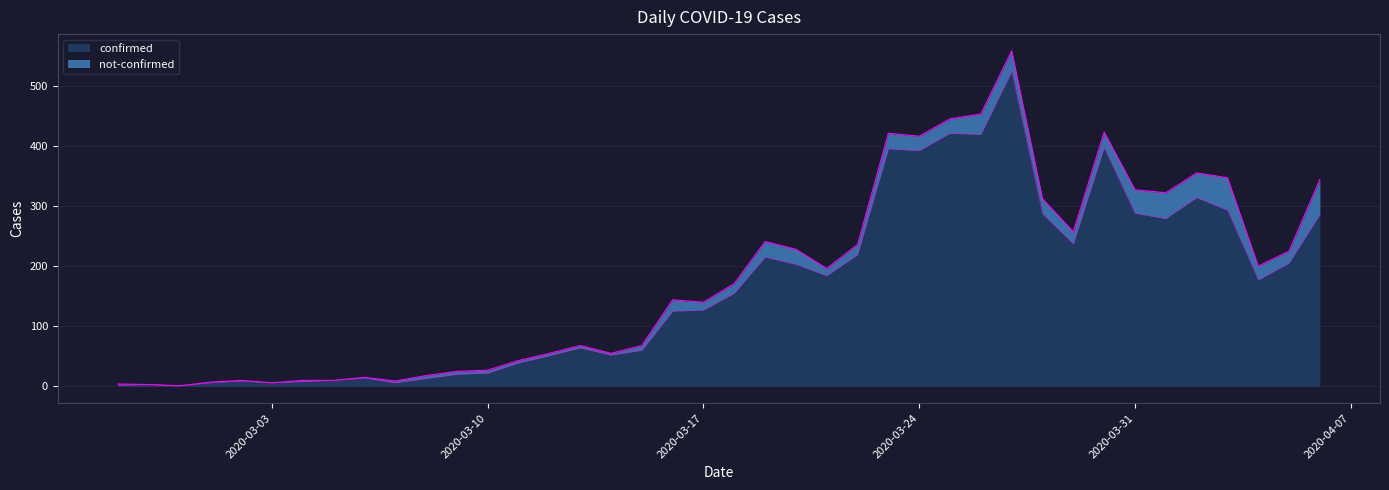

At which label is the value closest to 262?

2020-04-01